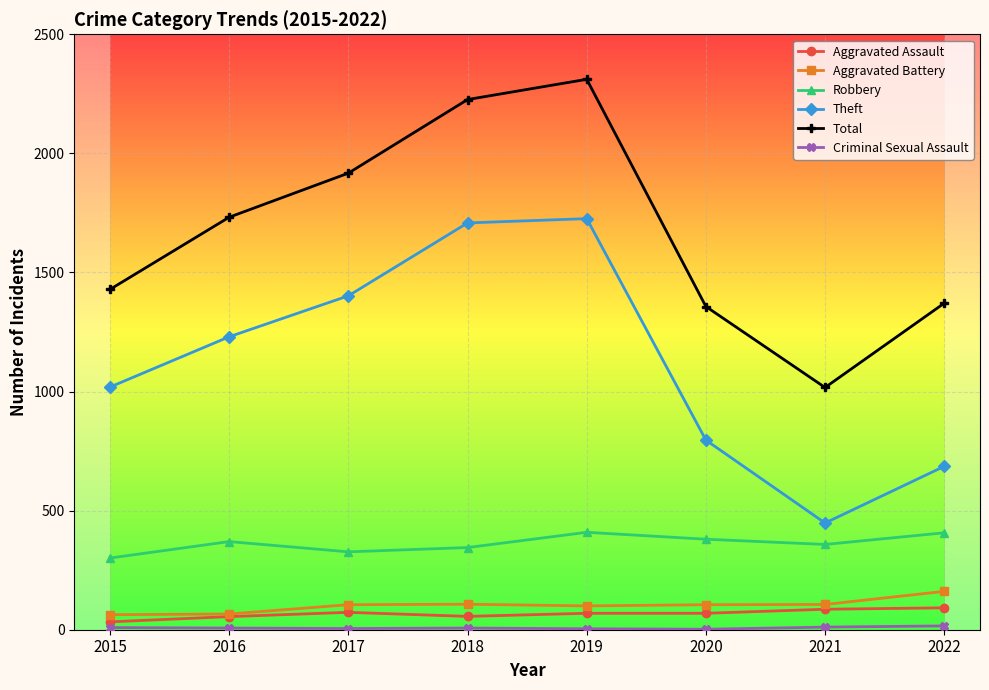

True or false: Robbery and Aggravated Battery intersect in this chart.

False